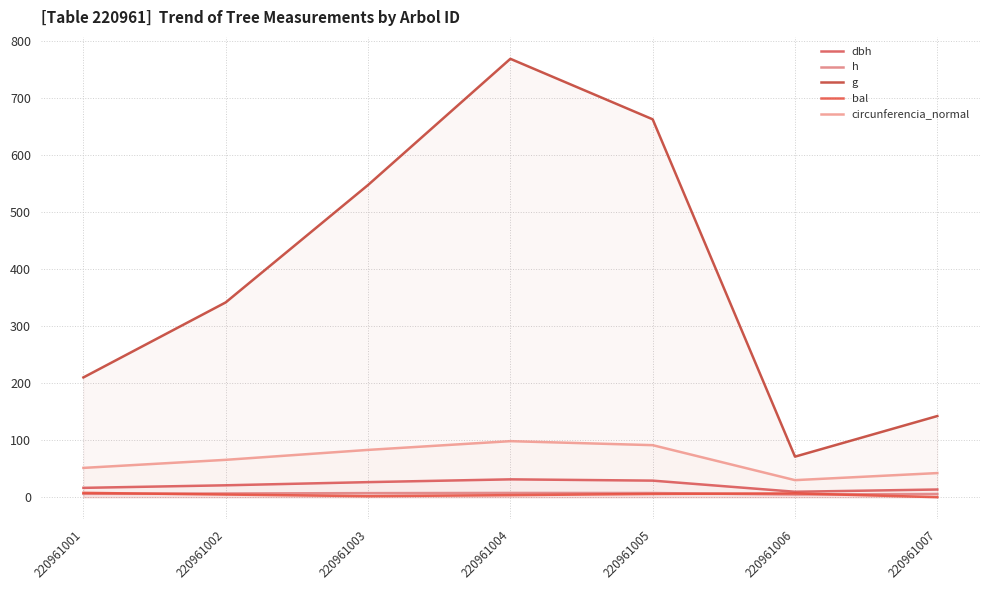

The value of g at 220961006 is 71.1. True or false?

True